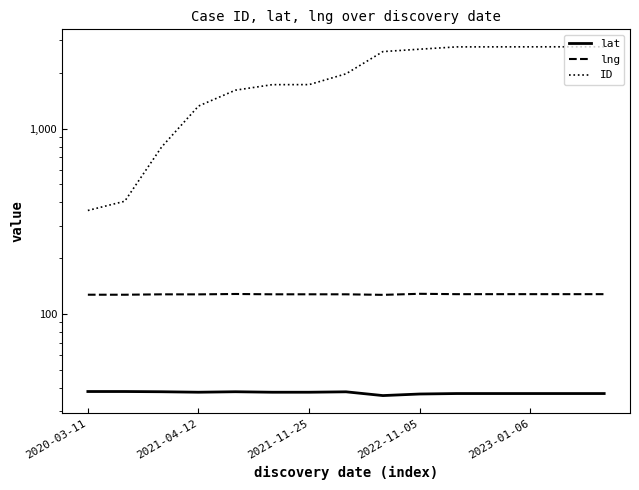

True or false: lat and lng intersect in this chart.

False